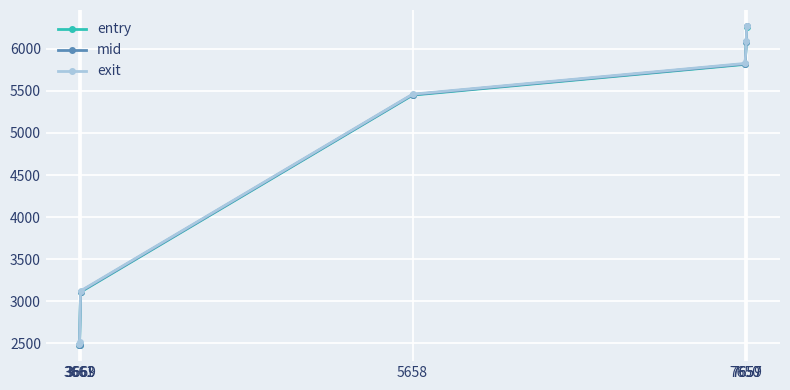

The value of mid at 7659 is 6264.3. True or false?

True